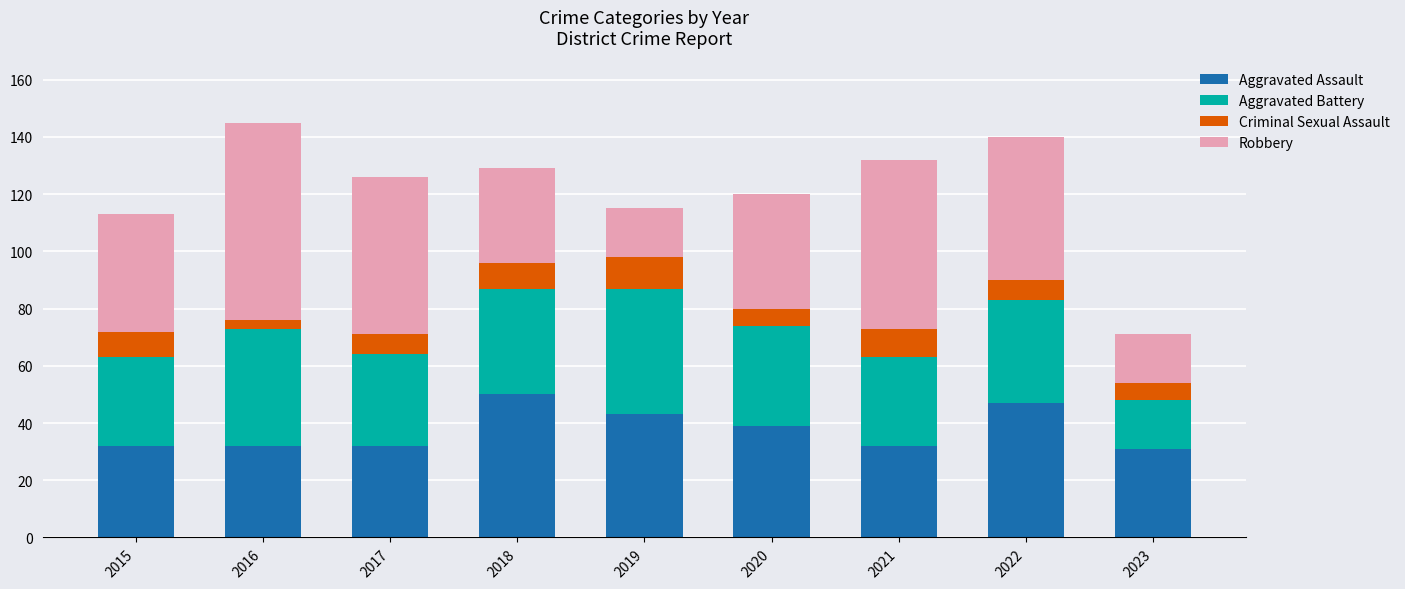

The Aggravated Assault series shows 21 at 2018. True or false?

False